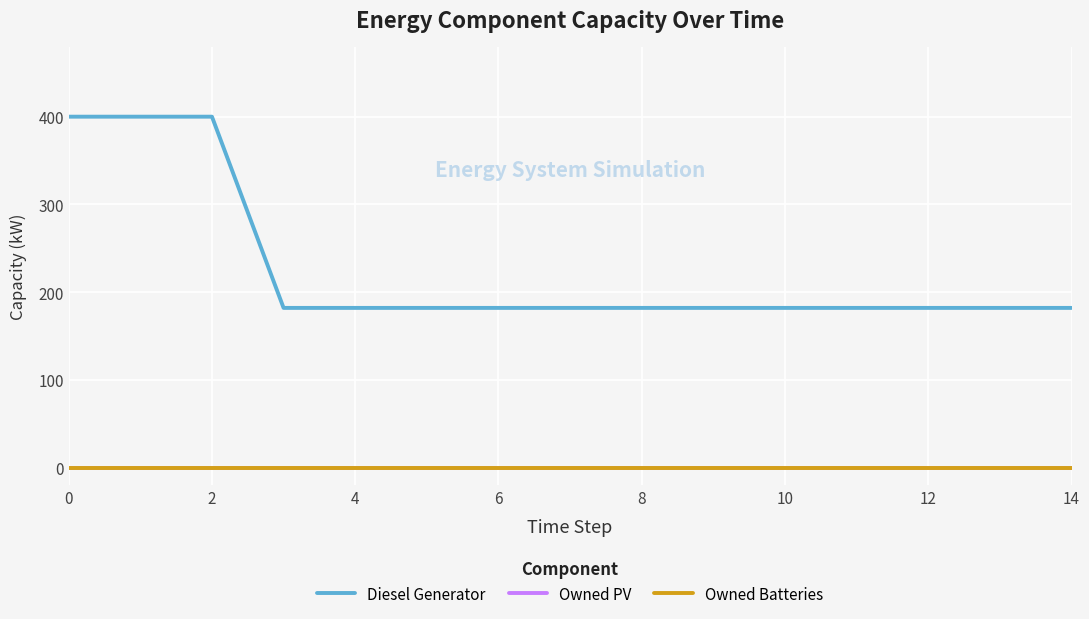

Does the chart have visible grid lines?

Yes